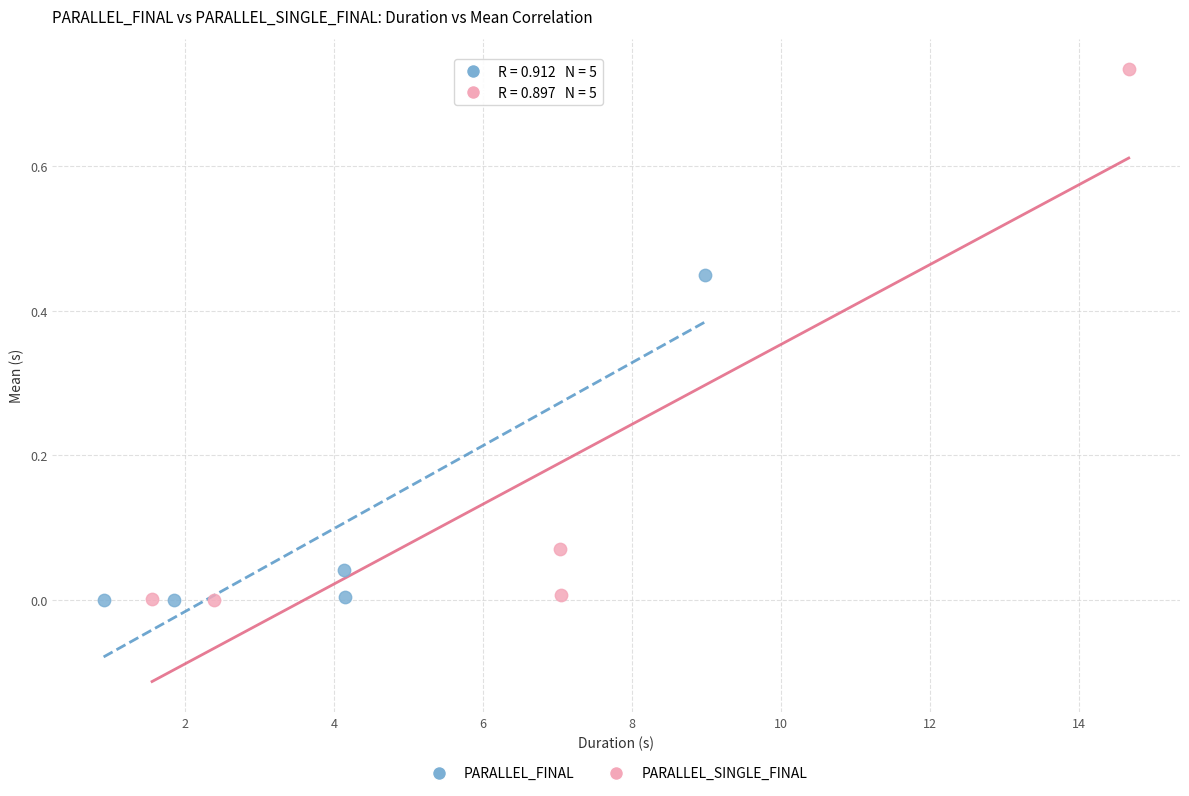

Which series reaches the maximum Y coordinate?

PARALLEL_SINGLE_FINAL